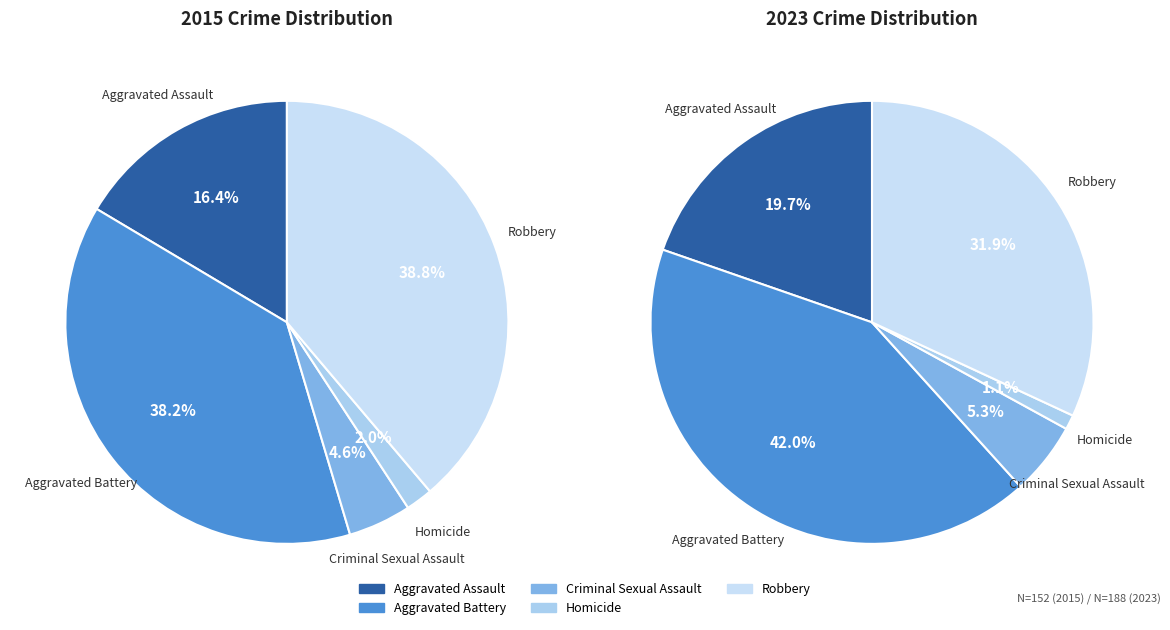

What percentage is the Criminal Sexual Assault slice, to the nearest percent?

5%